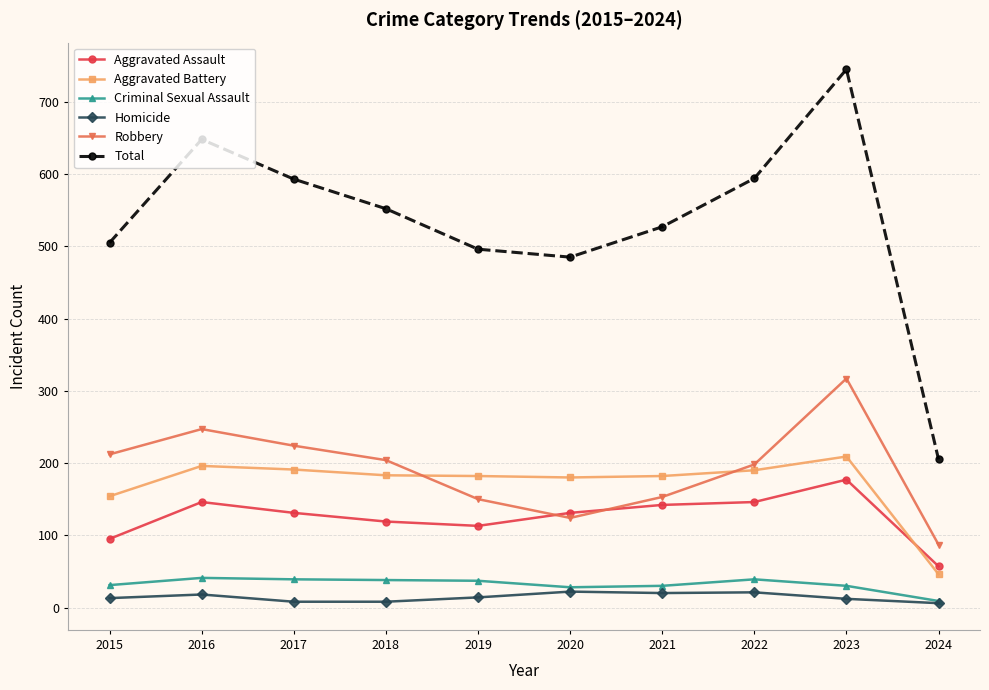

True or false: Total and Homicide cross at least once.

False